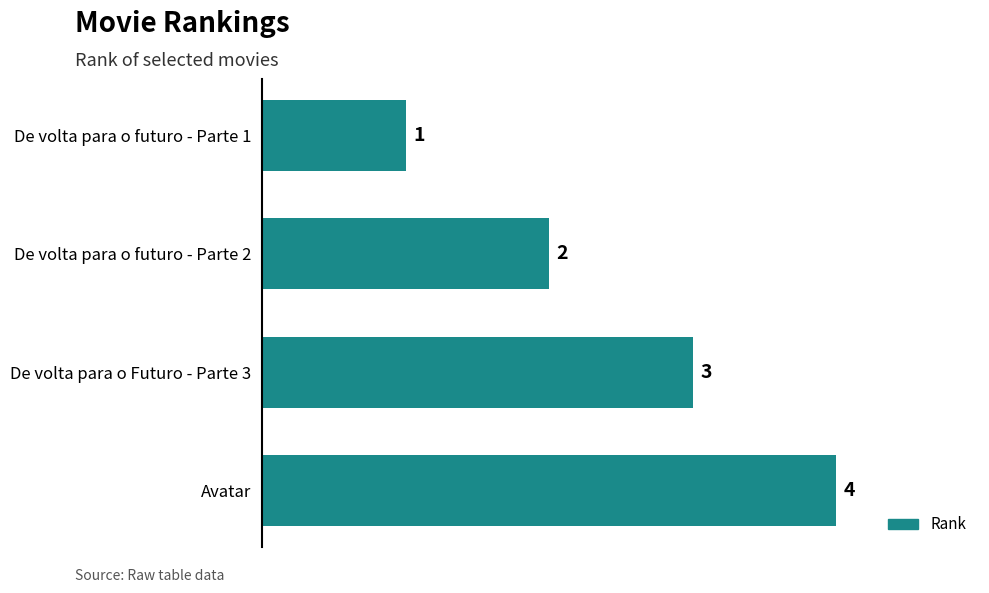

What is the sum of the values at De volta para o futuro - Parte 2 and De volta para o futuro - Parte 1?

3